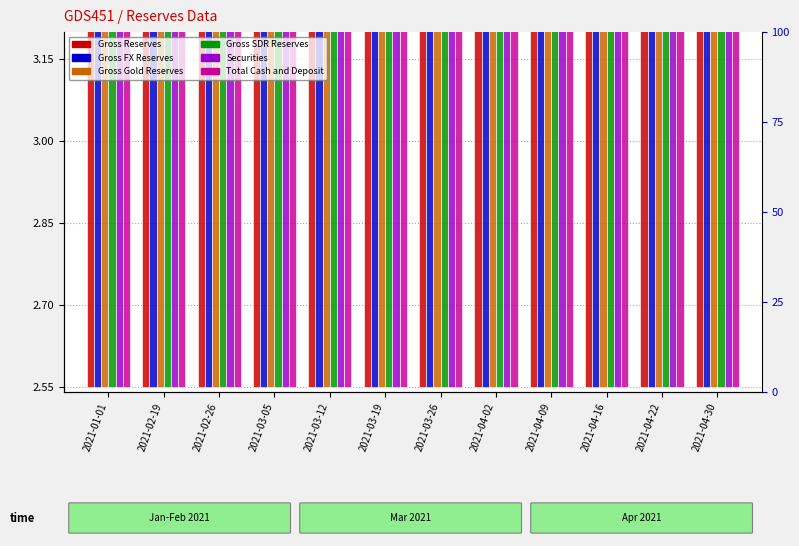

What is the minimum value for Gross FX Reserves?

2.8